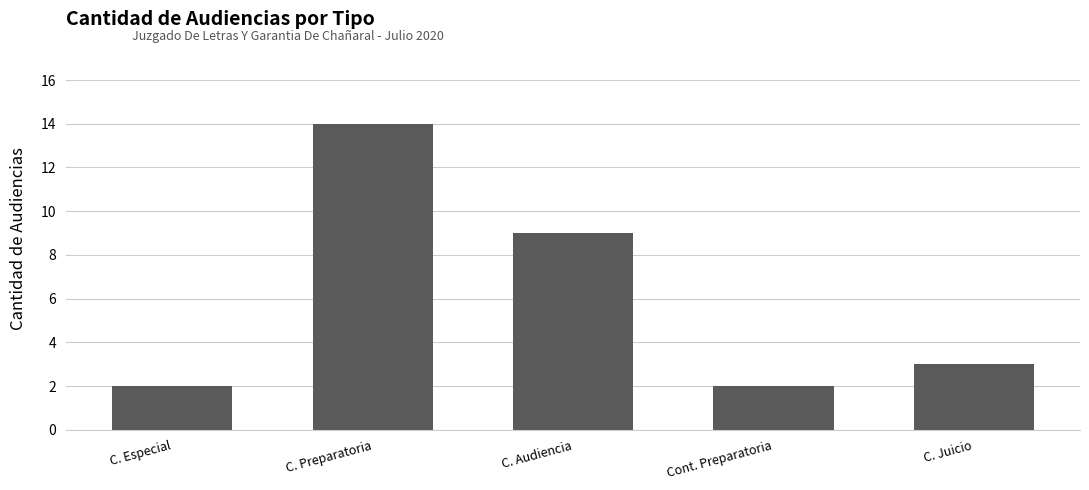

What is the minimum value shown in the chart?

2